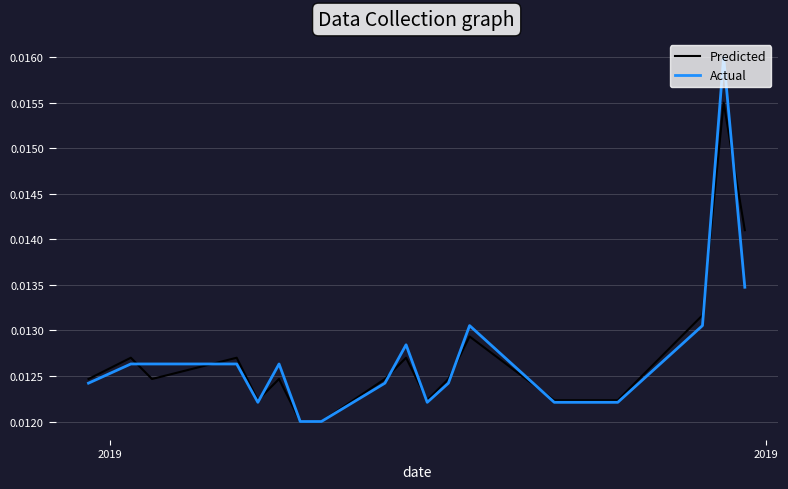

Rank the series by their maximum value, from highest to lowest.

Actual, Predicted